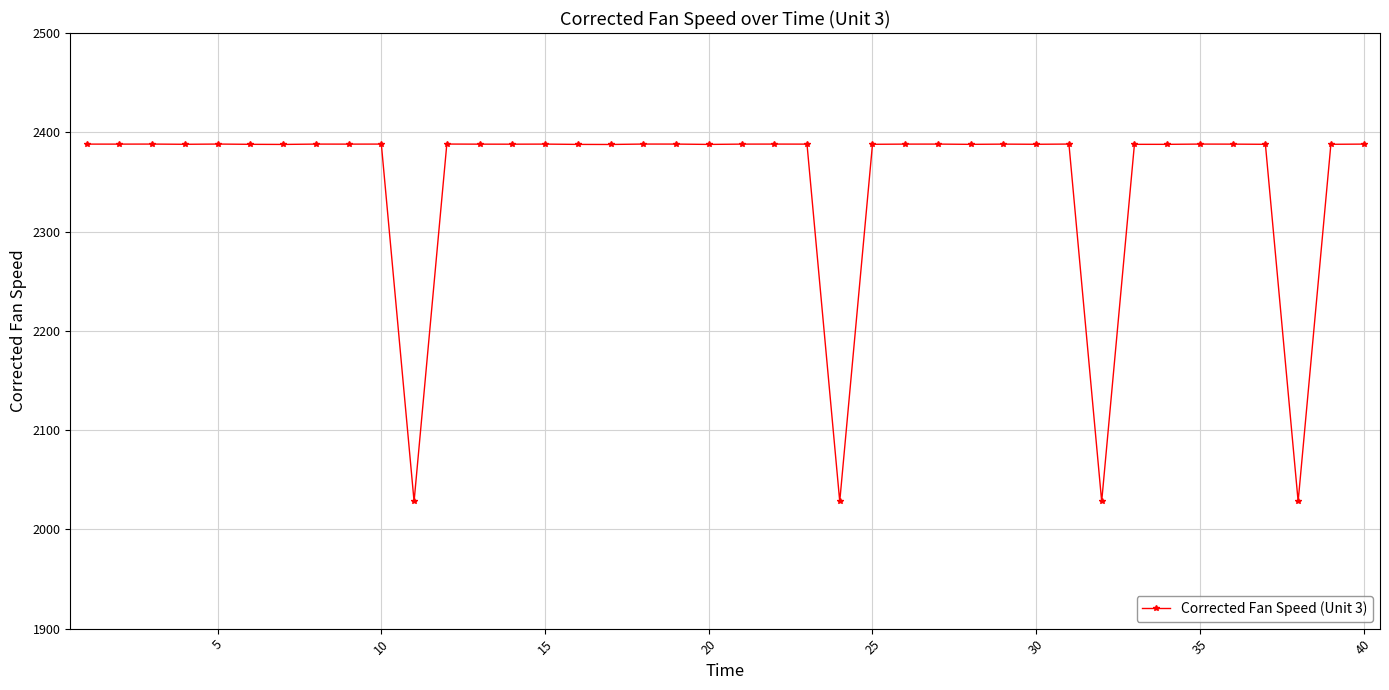

What is the sum of all values?

94080.8